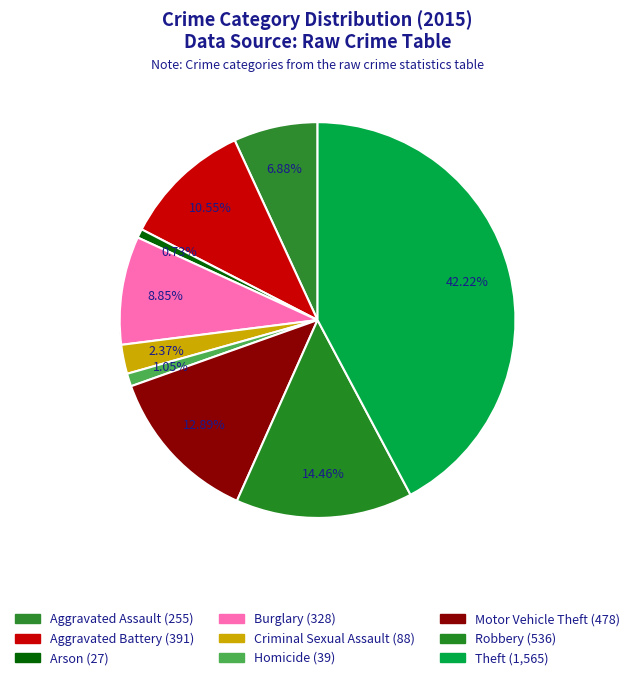

Rank the categories by value from highest to lowest.

Theft, Robbery, Motor Vehicle Theft, Aggravated Battery, Burglary, Aggravated Assault, Criminal Sexual Assault, Homicide, Arson